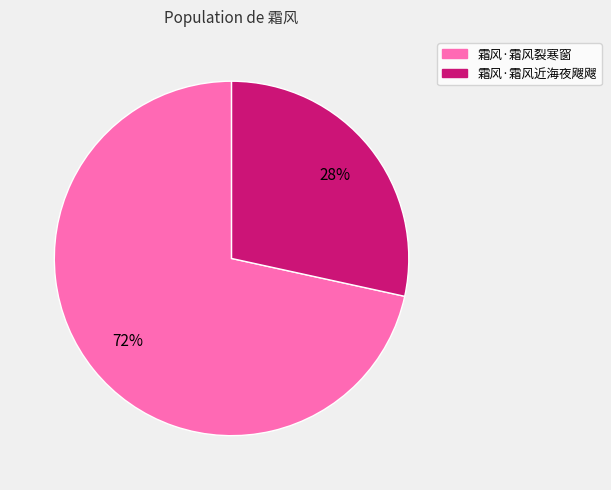

To the nearest percent, what is the combined percentage of 霜风·霜风近海夜飕飕 and 霜风·霜风裂寒窗?

100%